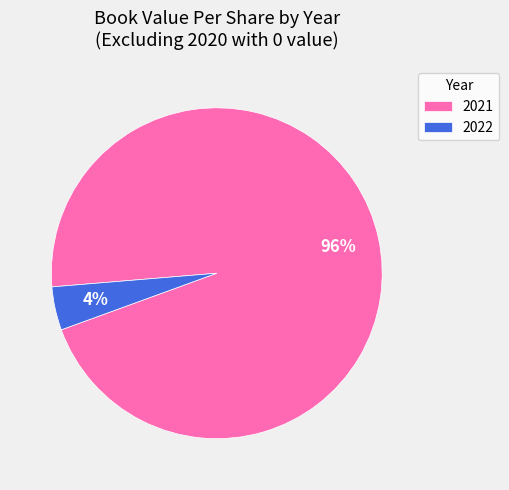

Count the number of slices in the pie.

2